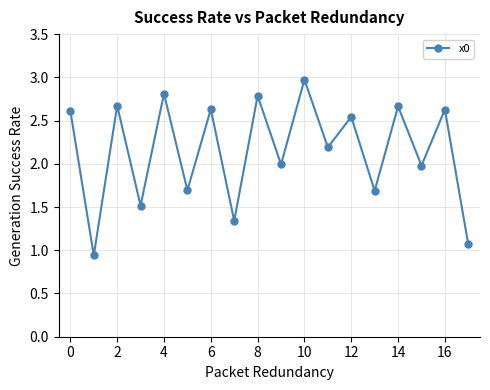

How many lines are shown in the chart?

1